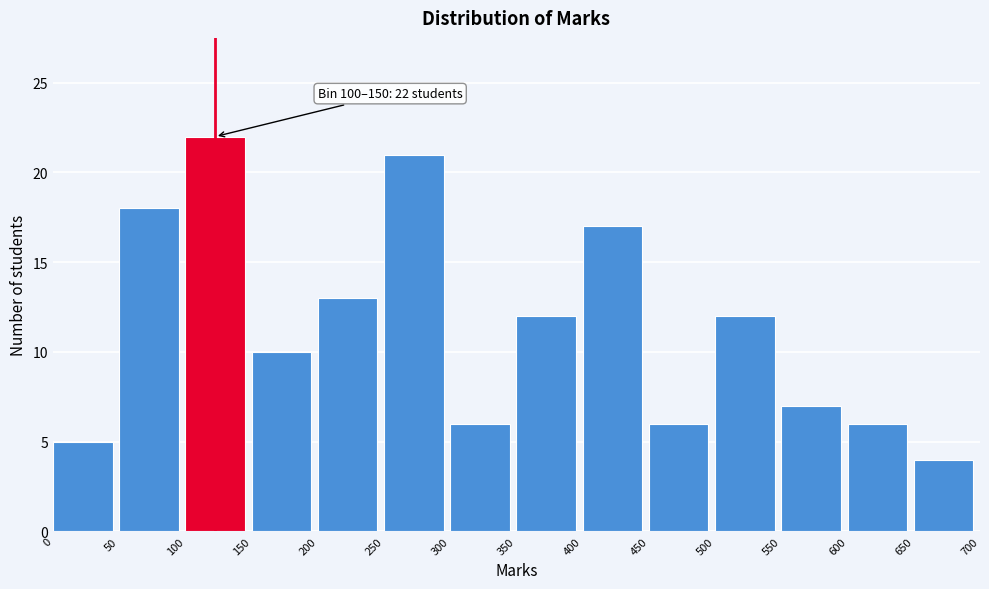

Over which range of the x-axis is the bar tallest?

100 to 150